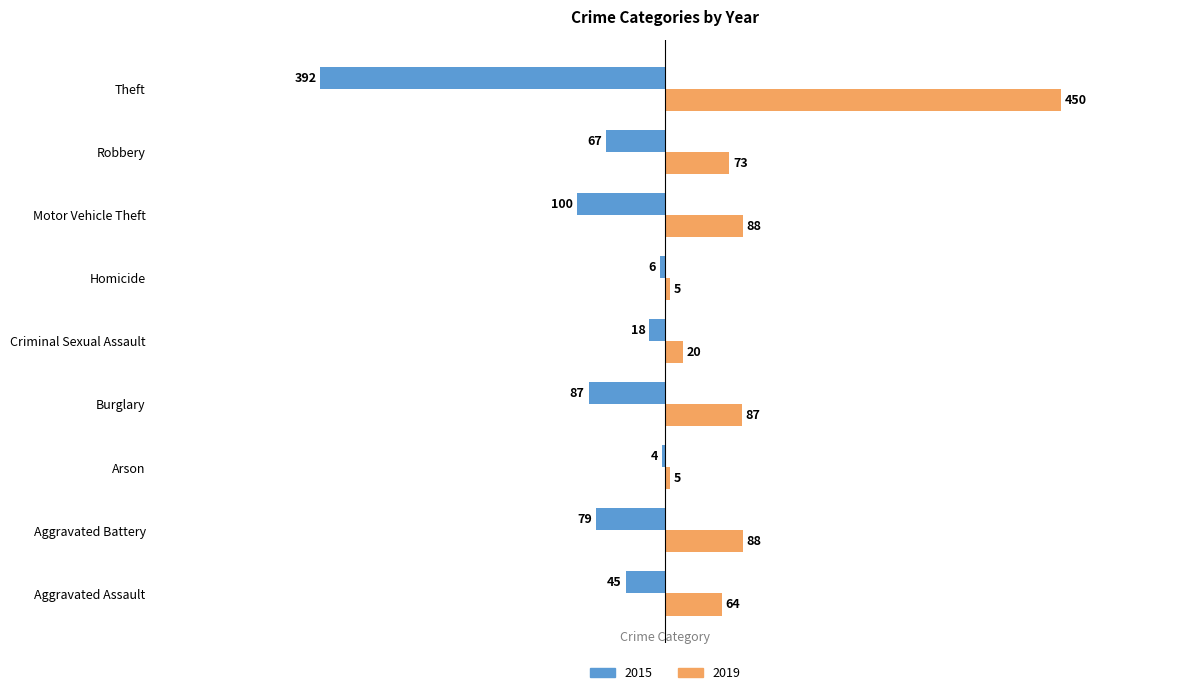

Is it true that 2019 equals 0.0 at Arson?

False